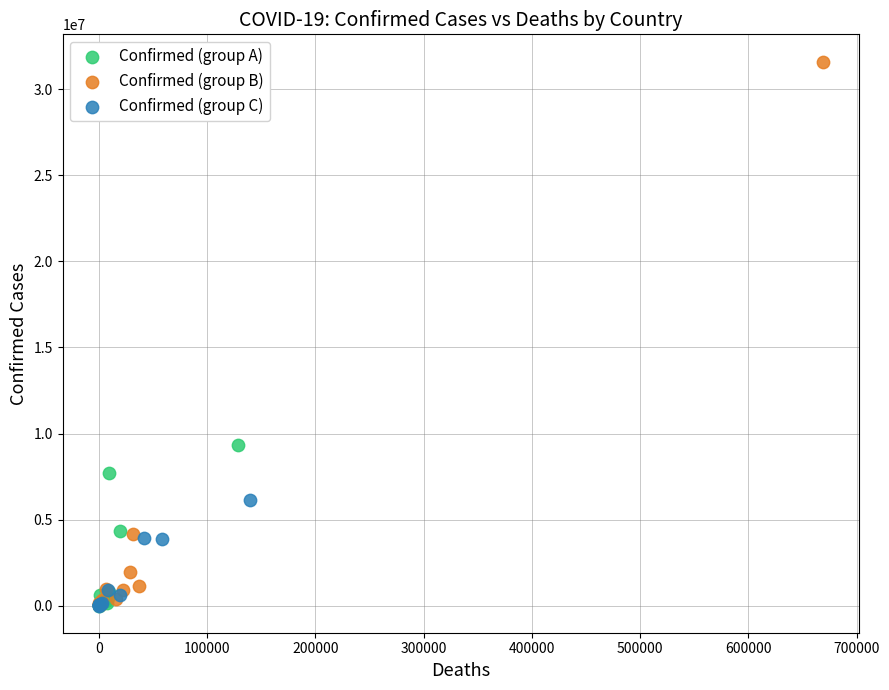

Which series contains the highest Y value?

Confirmed (group B)